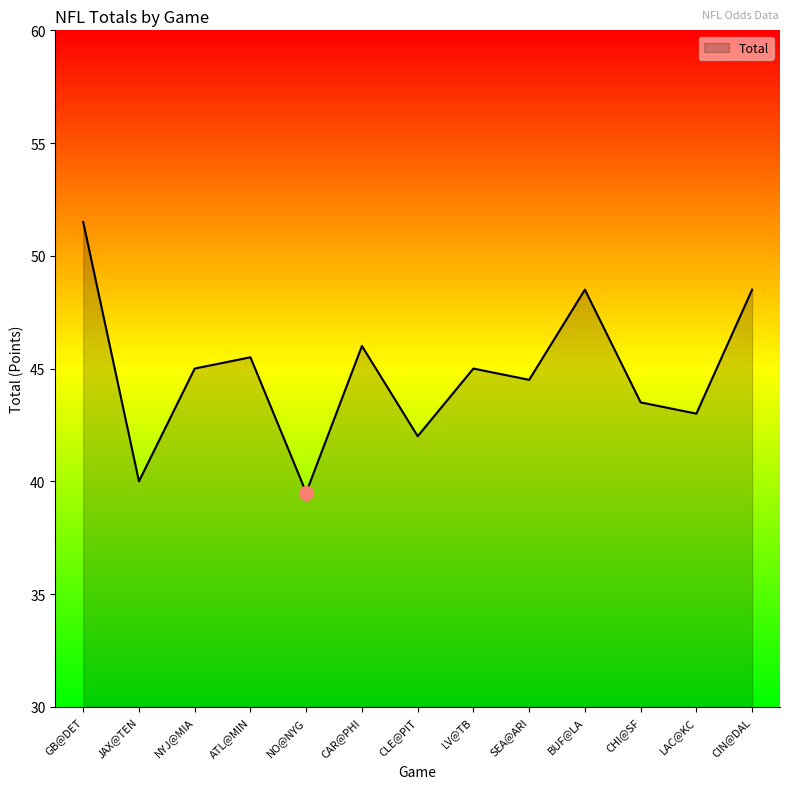

What is the ratio of the value at CIN@DAL to the value at CHI@SF?

1.1